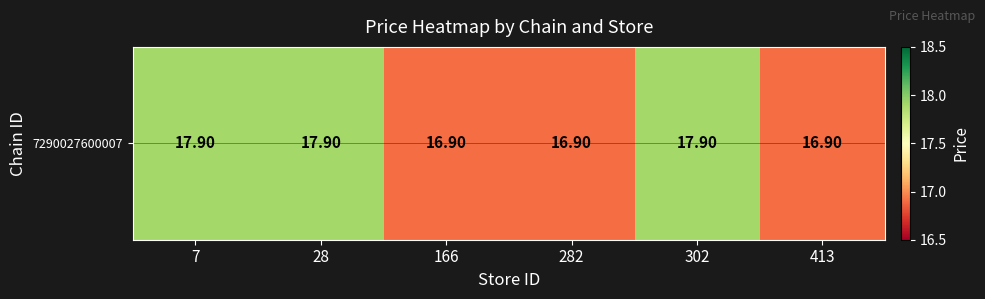

The value at 7 is 17.9. True or false?

True